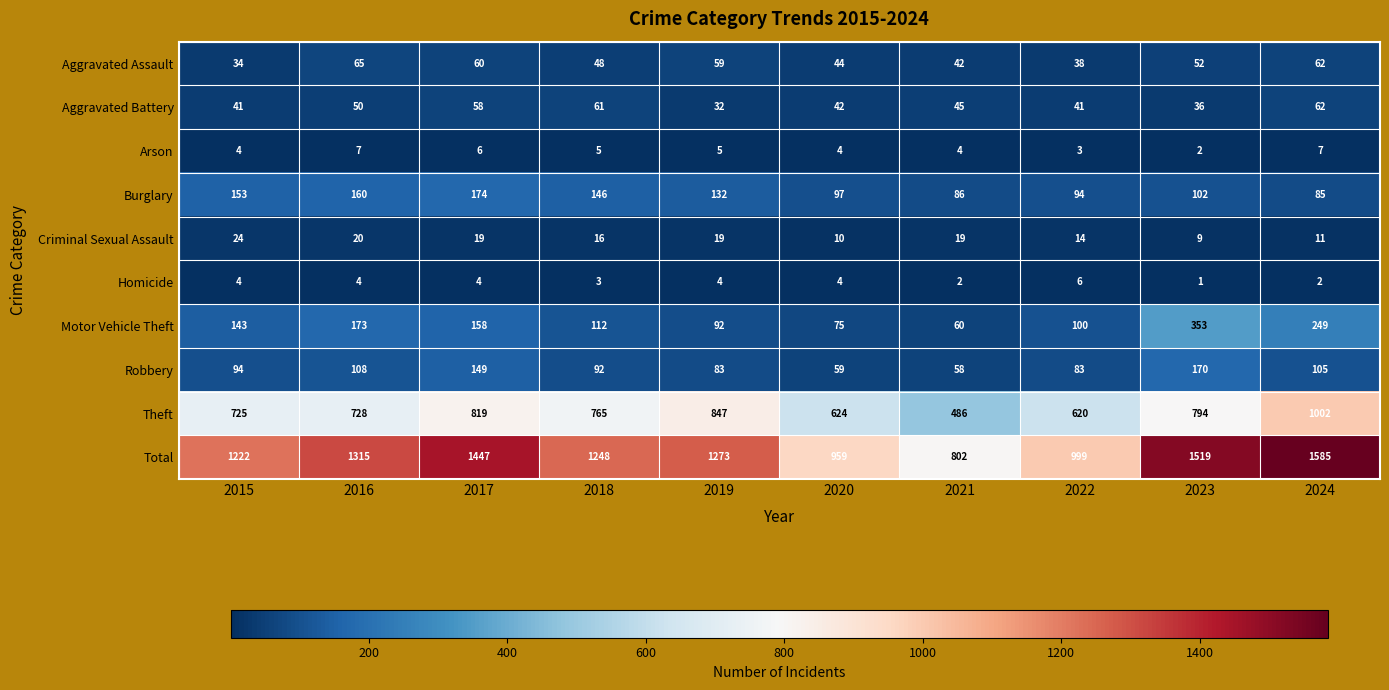

At which category is the sum across all series the highest?

2024